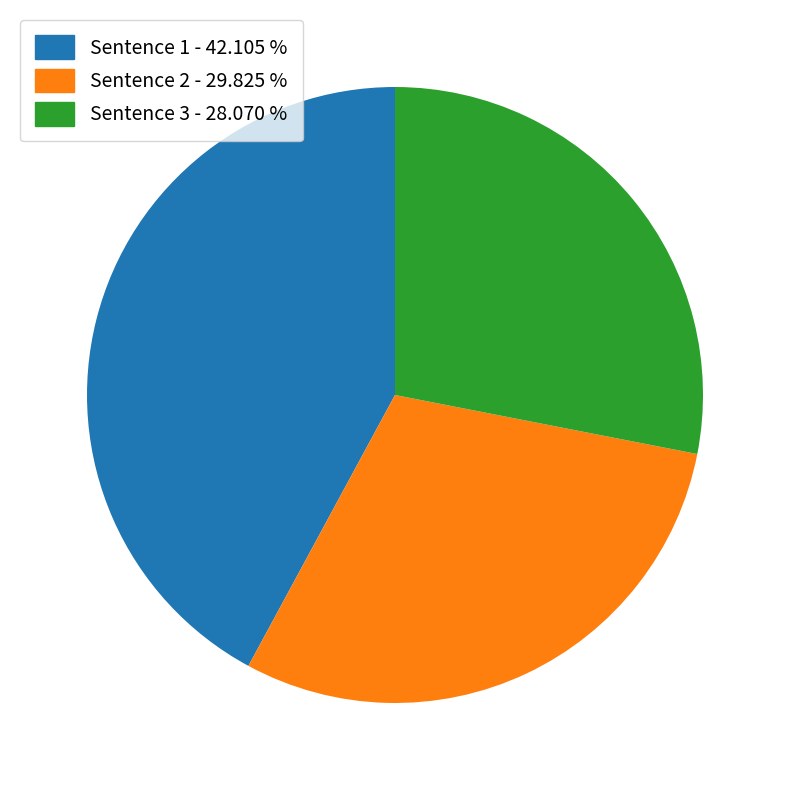

Does any single category account for the majority?

No